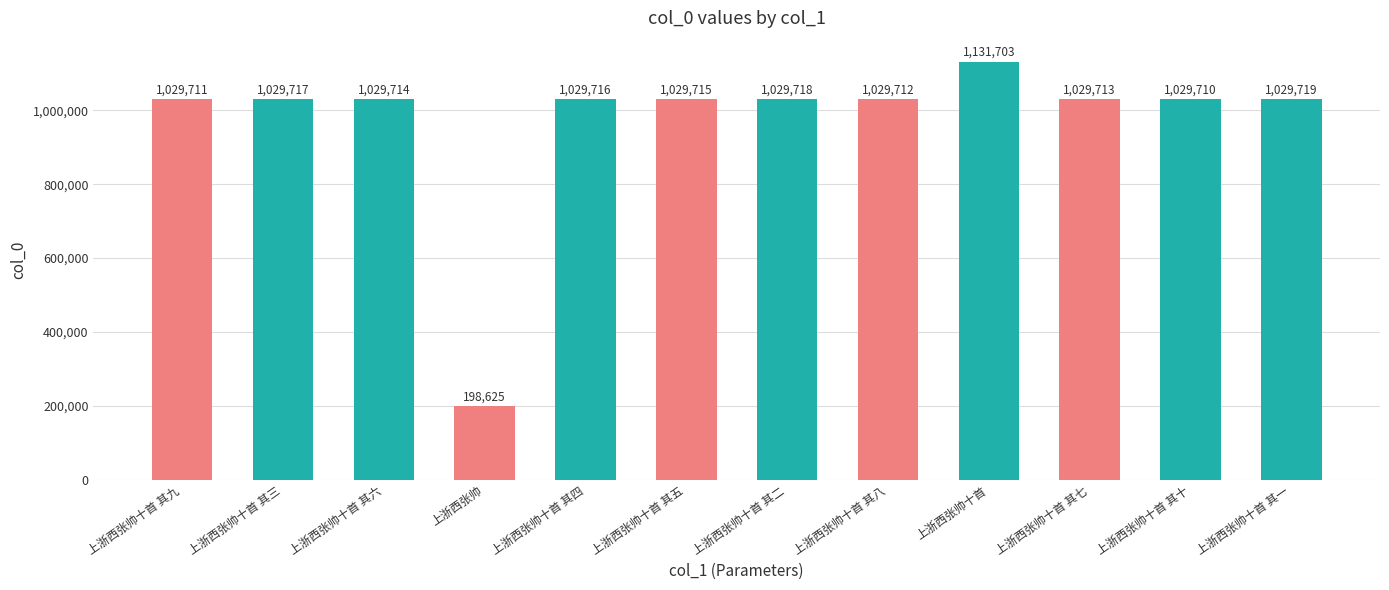

Rank the categories by value from highest to lowest.

上浙西张帅十首, 上浙西张帅十首 其一, 上浙西张帅十首 其二, 上浙西张帅十首 其三, 上浙西张帅十首 其四, 上浙西张帅十首 其五, 上浙西张帅十首 其六, 上浙西张帅十首 其七, 上浙西张帅十首 其八, 上浙西张帅十首 其九, 上浙西张帅十首 其十, 上浙西张帅